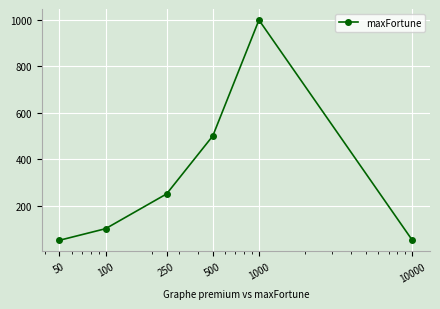

How many interior local peaks (higher than both neighbors) does the data have?

1